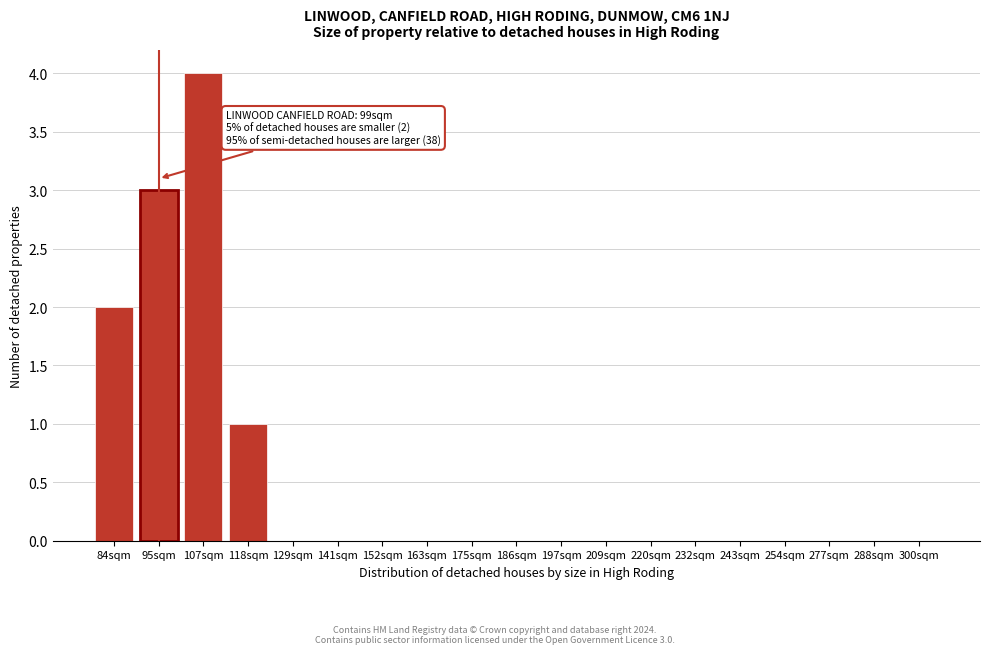

Reading left to right, what are all the values shown in this chart?

84sqm=2	95sqm=3	107sqm=4	118sqm=1	129sqm=0	141sqm=0	152sqm=0	163sqm=0	175sqm=0	186sqm=0	197sqm=0	209sqm=0	220sqm=0	232sqm=0	243sqm=0	254sqm=0	277sqm=0	288sqm=0	300sqm=0